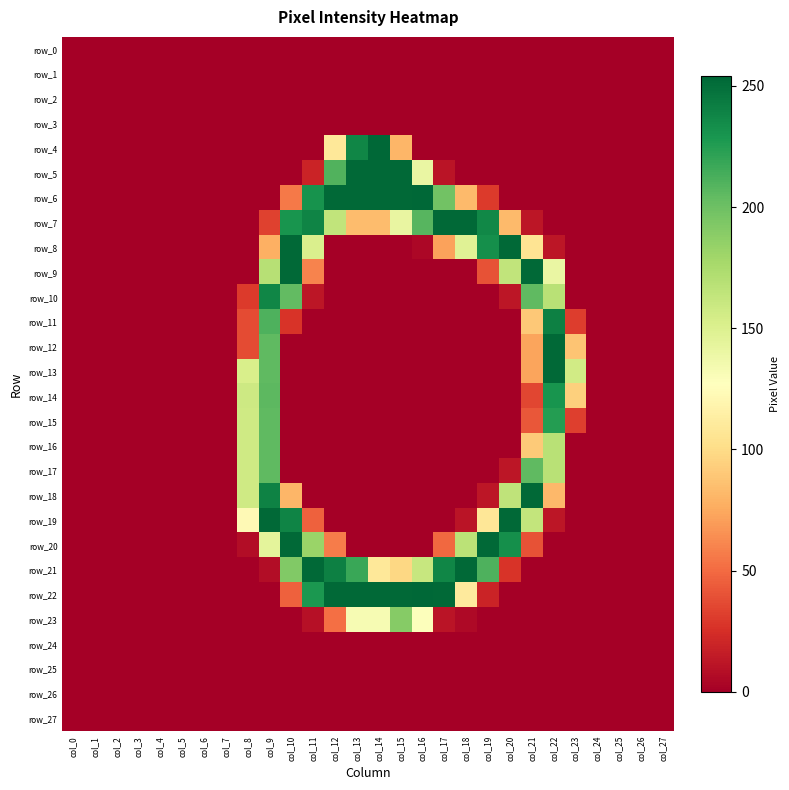

At which label does row_24 reach its peak?

col_0